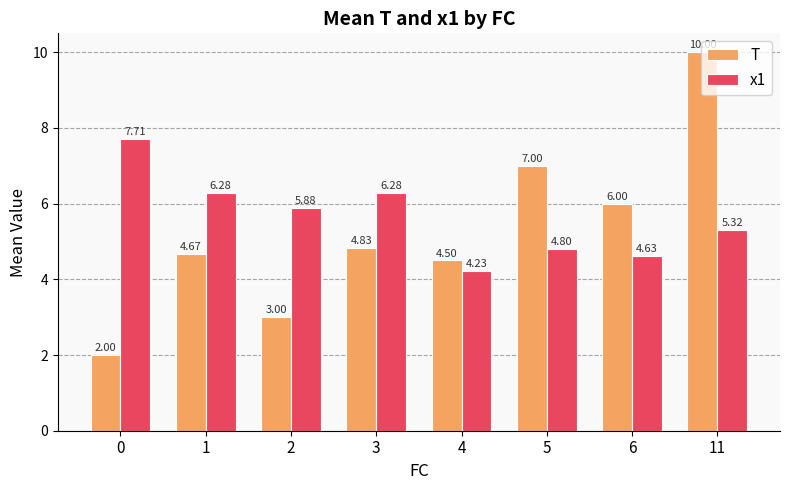

What is the total value across all series at 6?

10.6